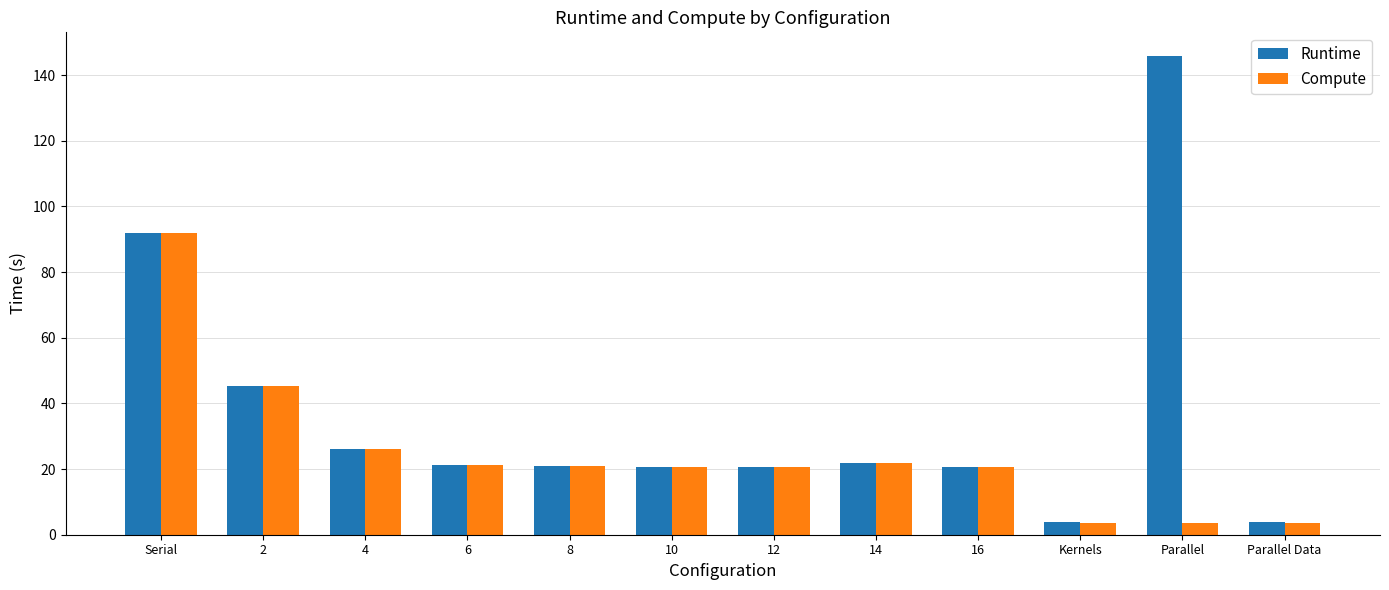

The value of Compute at 14 is 21.9. True or false?

True